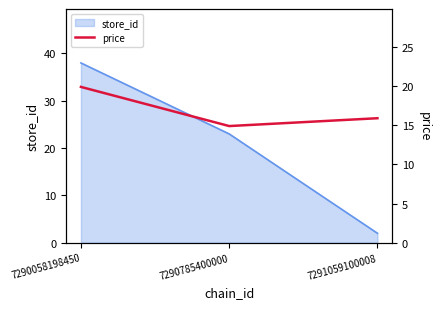

The chart shows a value of 27.8 at 7291059100008. True or false?

False